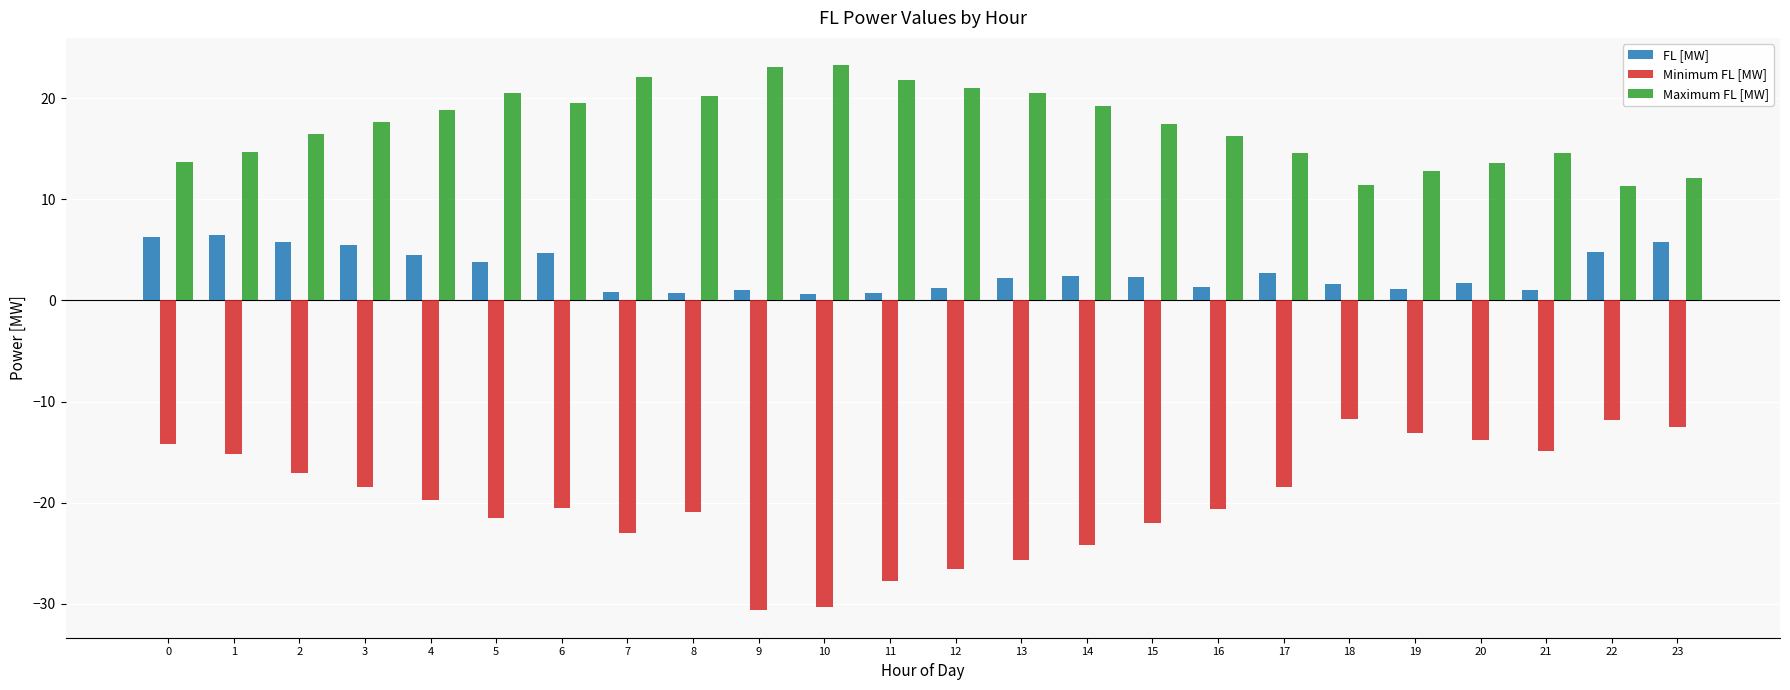

Count the number of data series in this chart.

3